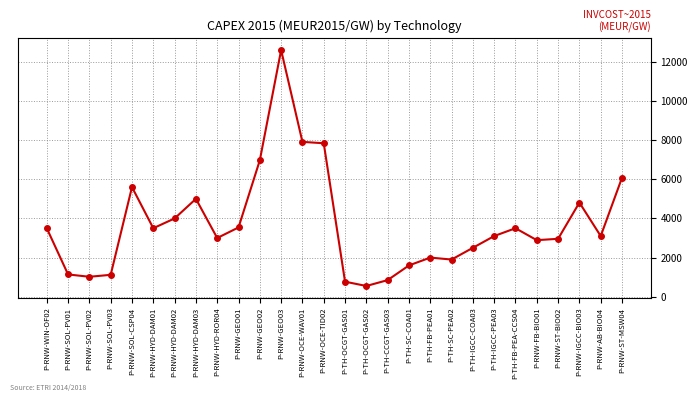

What is the greatest value displayed?

12600